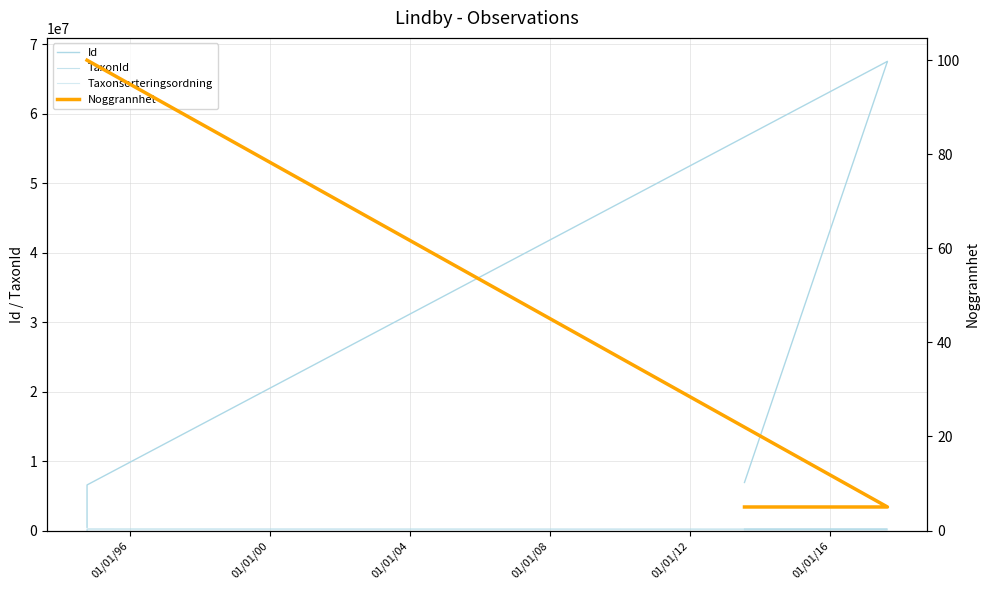

Does the chart display data point markers on the line(s)?

No